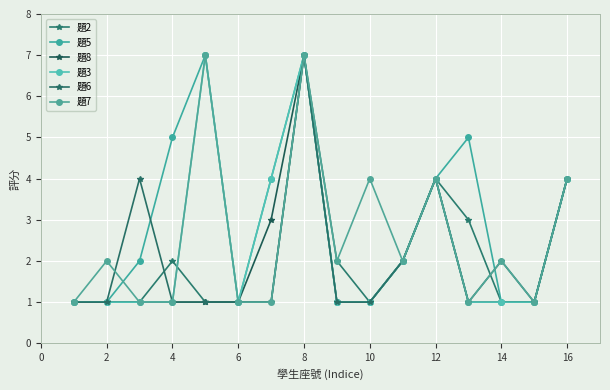

Does the chart have visible grid lines?

Yes